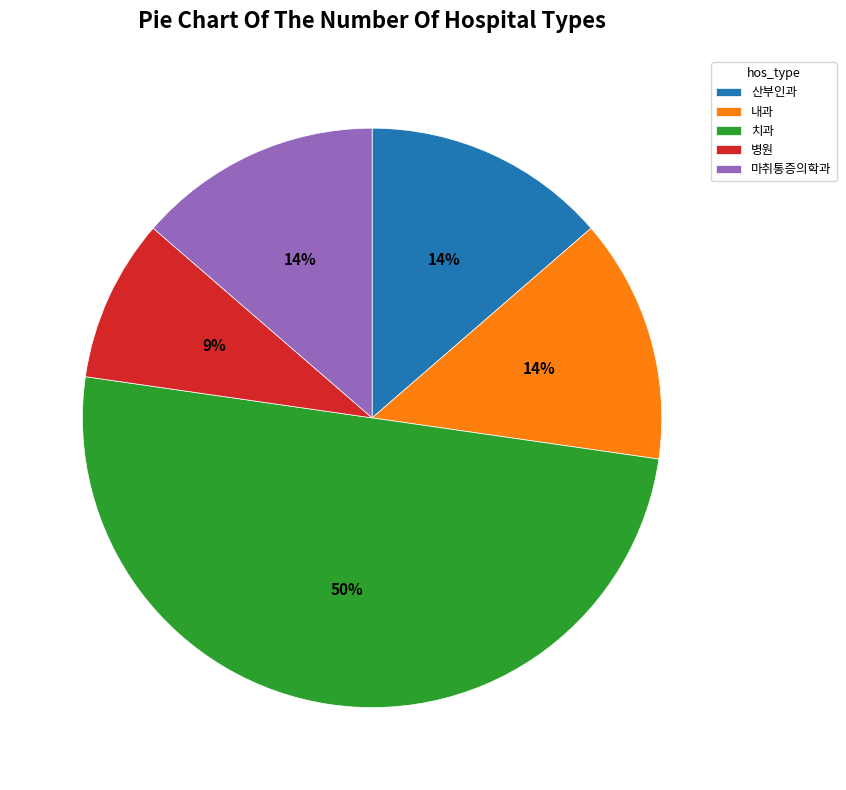

Combined, do 병원 and 내과 account for over 50%?

No